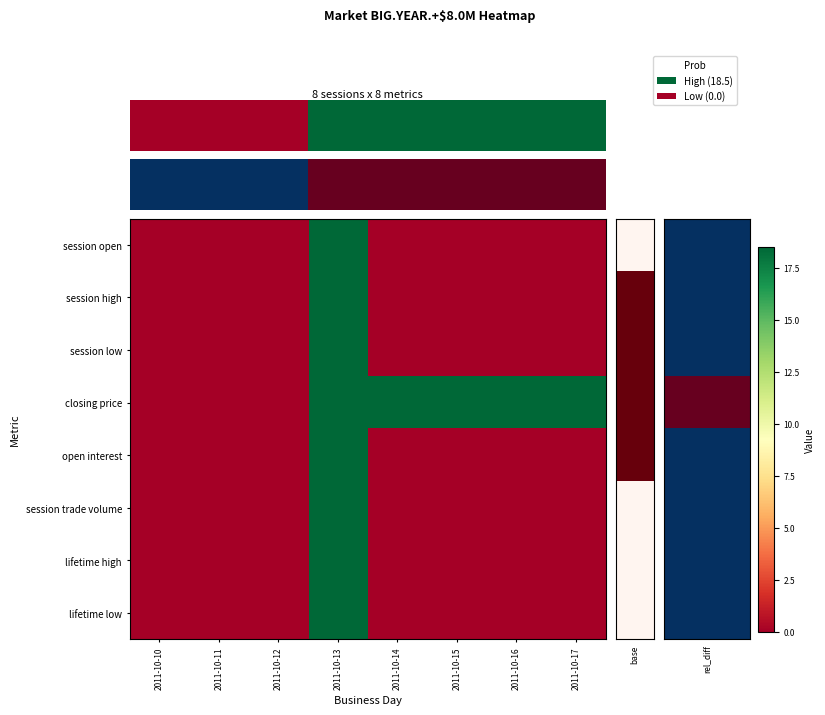

What is the sum of the row_3 values at 0 and 3?

18.5